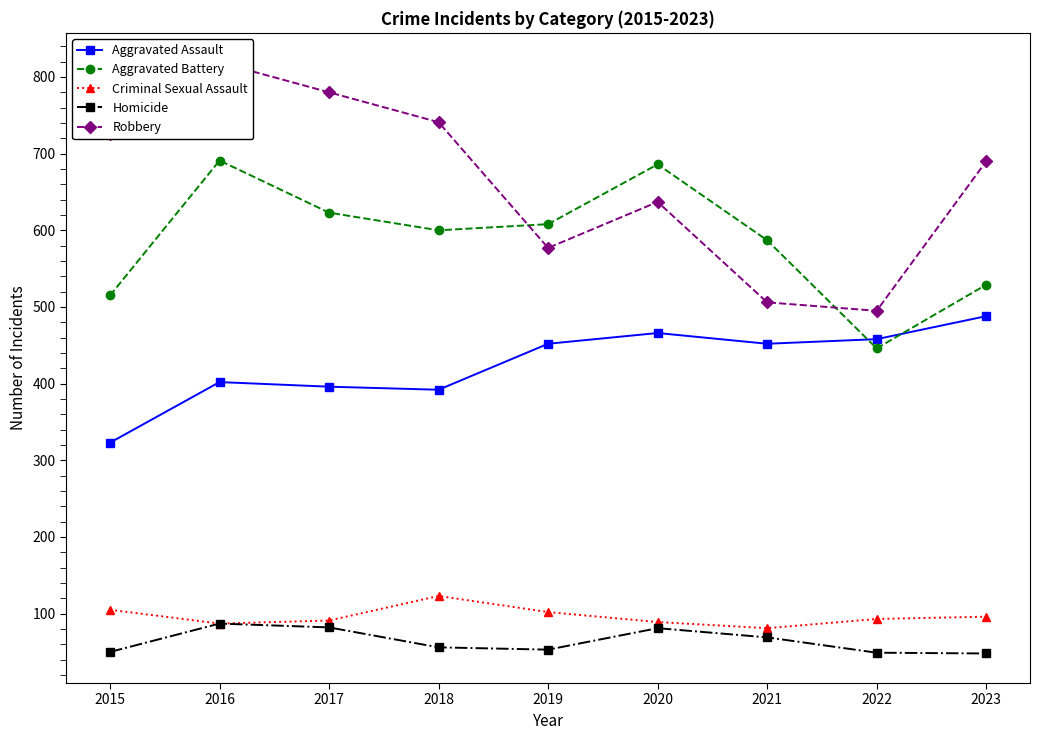

What is the difference between the Robbery values at 2018 and 2016?

78